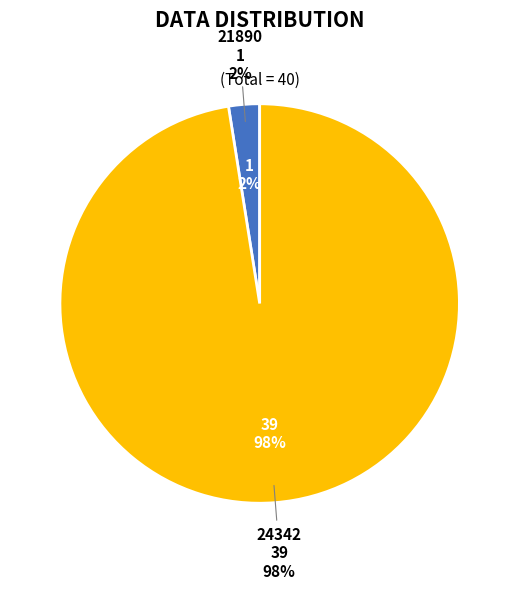

What is the smallest slice in the pie chart?

21890